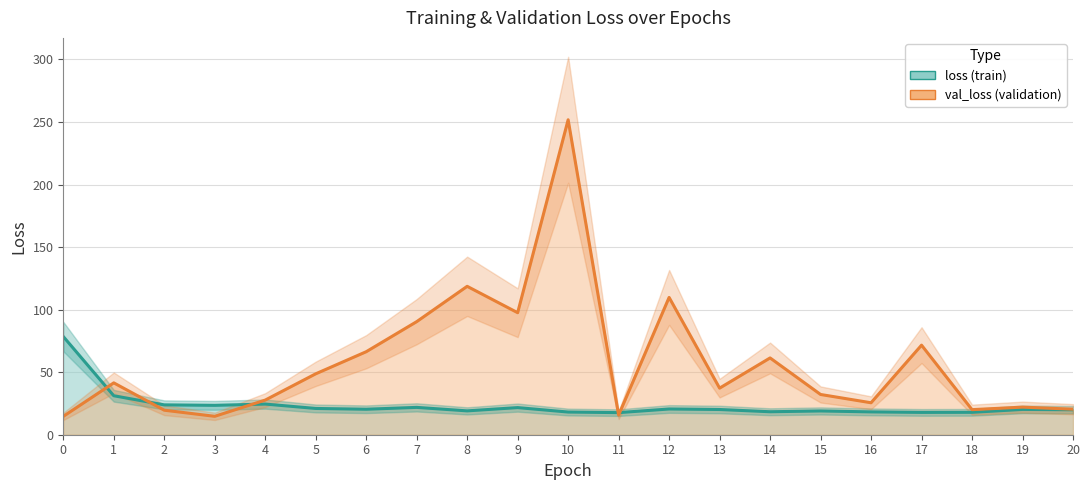

What are all the series names shown in the legend?

loss, val_loss